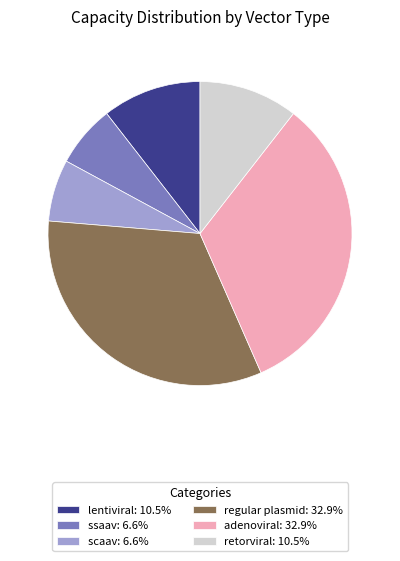

Is it true that ssaav is 7% of the pie?

True